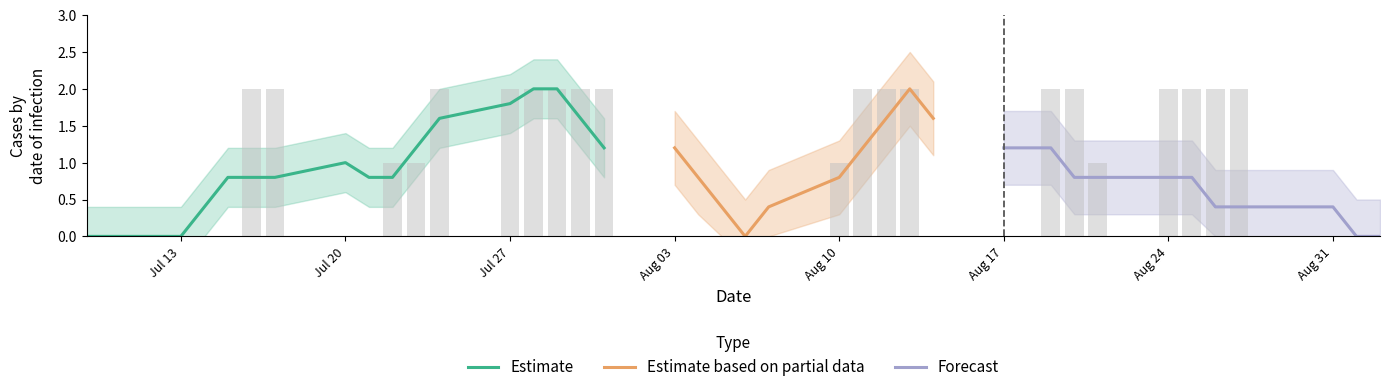

What is the label of the 22nd bar from the left?

2020-08-07